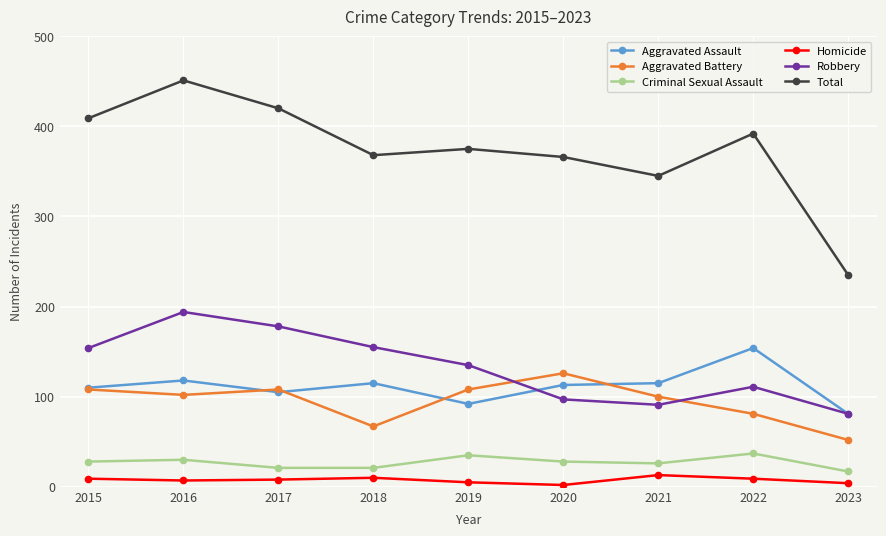

True or false: Criminal Sexual Assault and Homicide cross at least once.

False